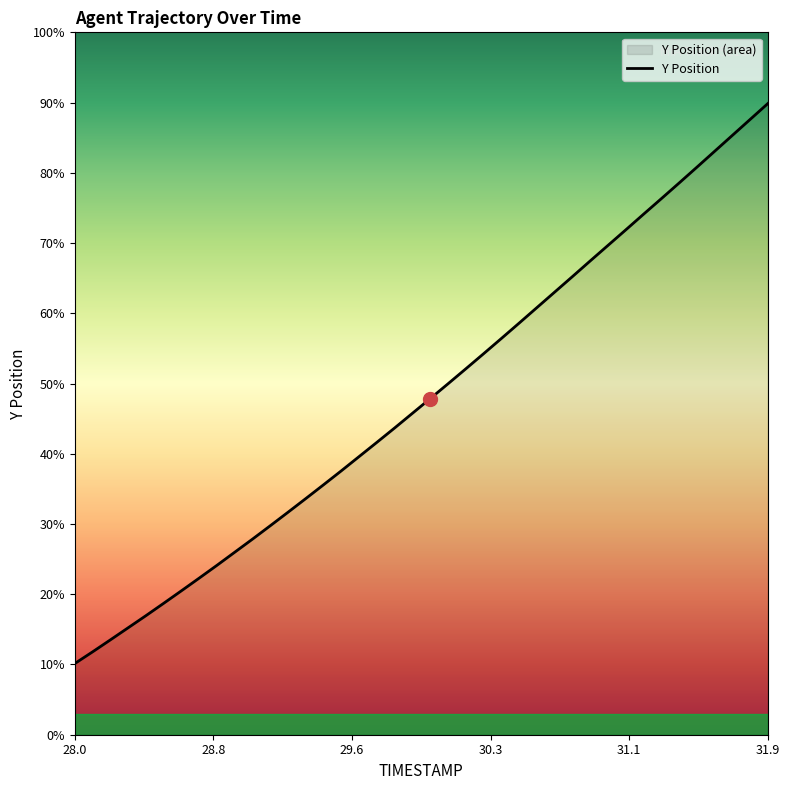

The chart shows a value of 1020.7 at 22. True or false?

False